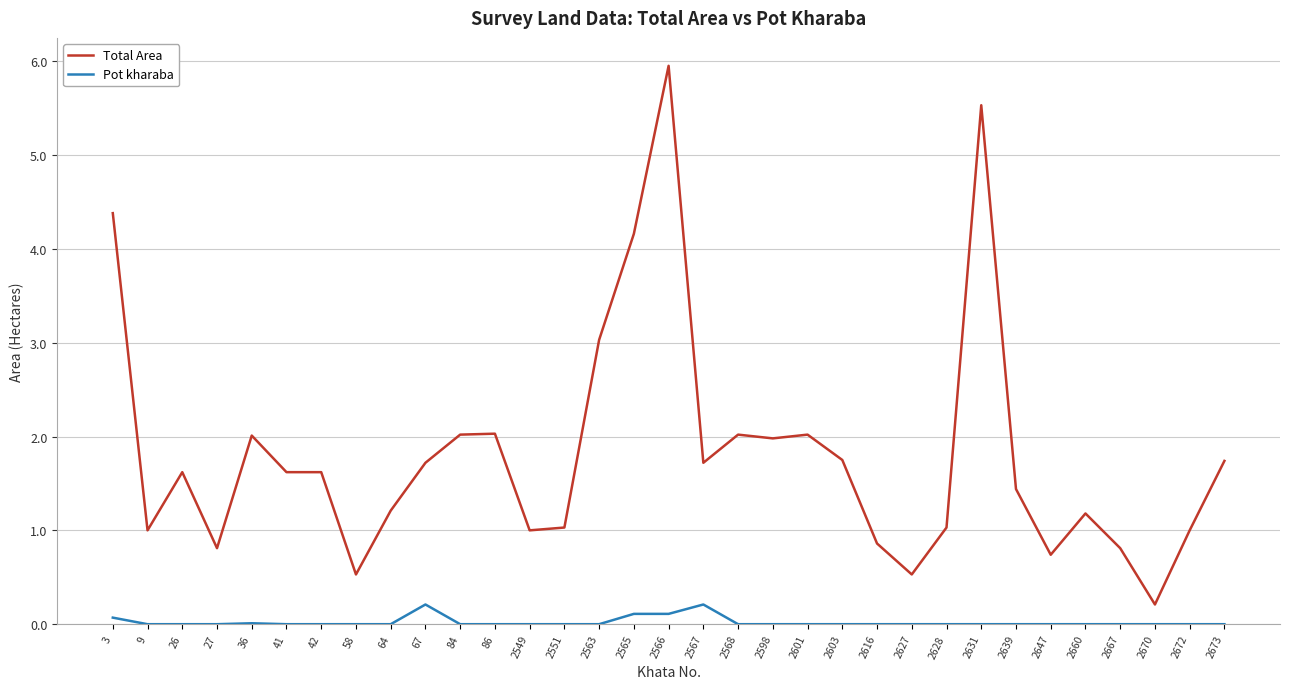

The Total Area series shows 2.0 at 2601. True or false?

True